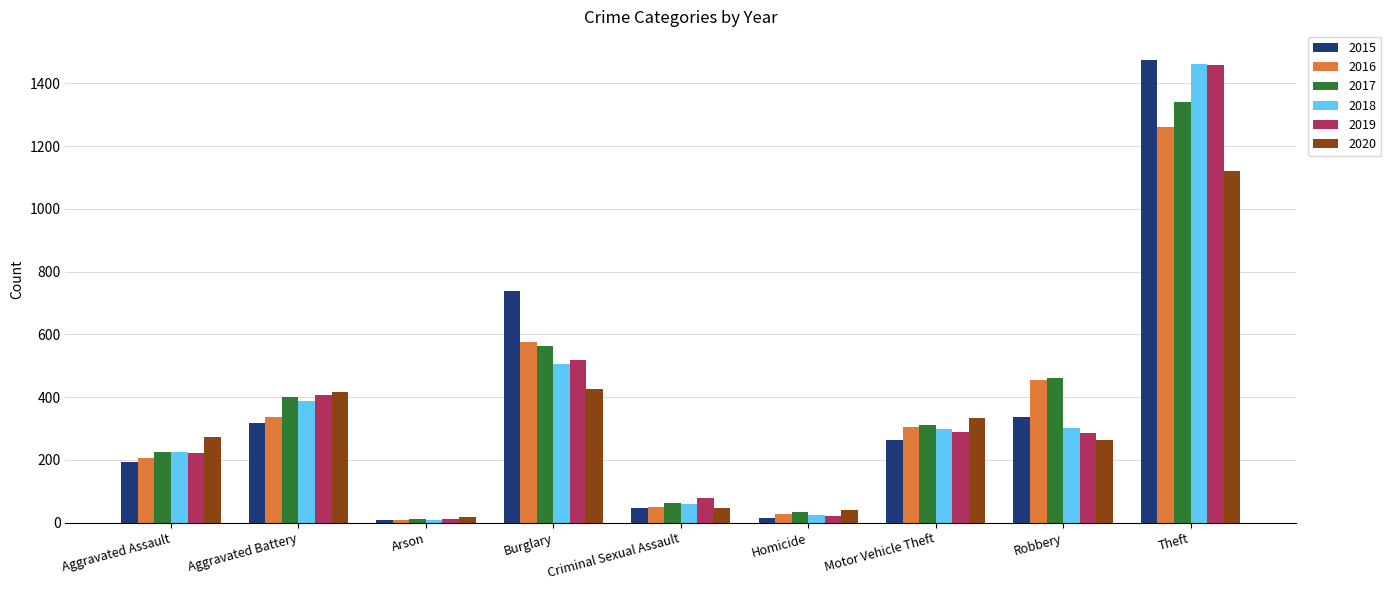

What is the greatest value displayed?

1474